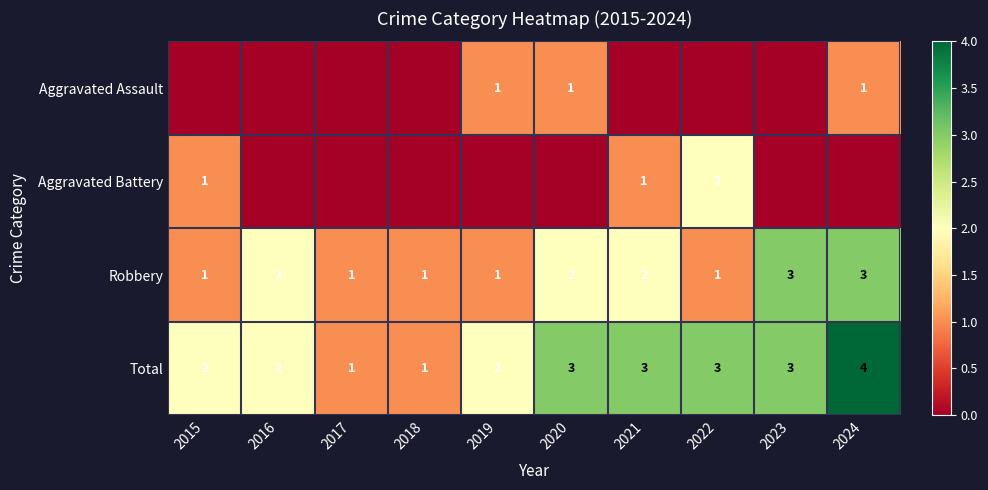

What is the difference between the maximum and minimum values in the Total series?

3